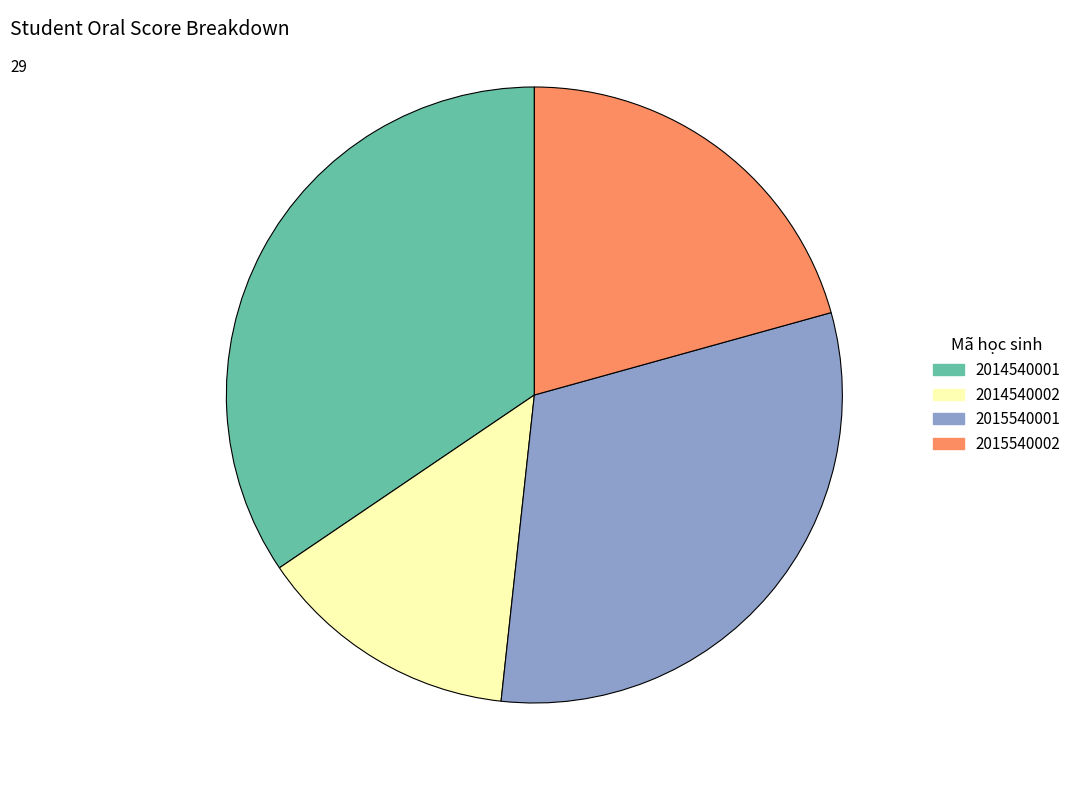

Count the number of slices in the pie.

4